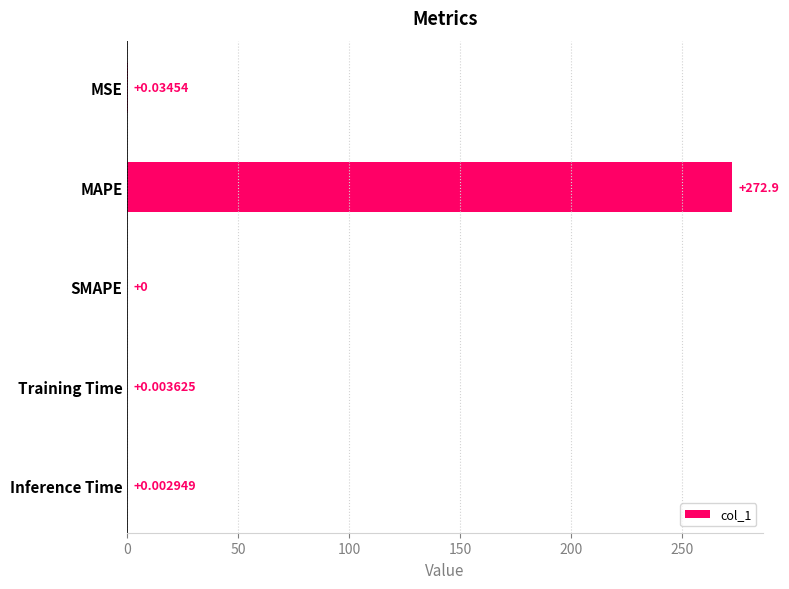

How many positive values are there?

4